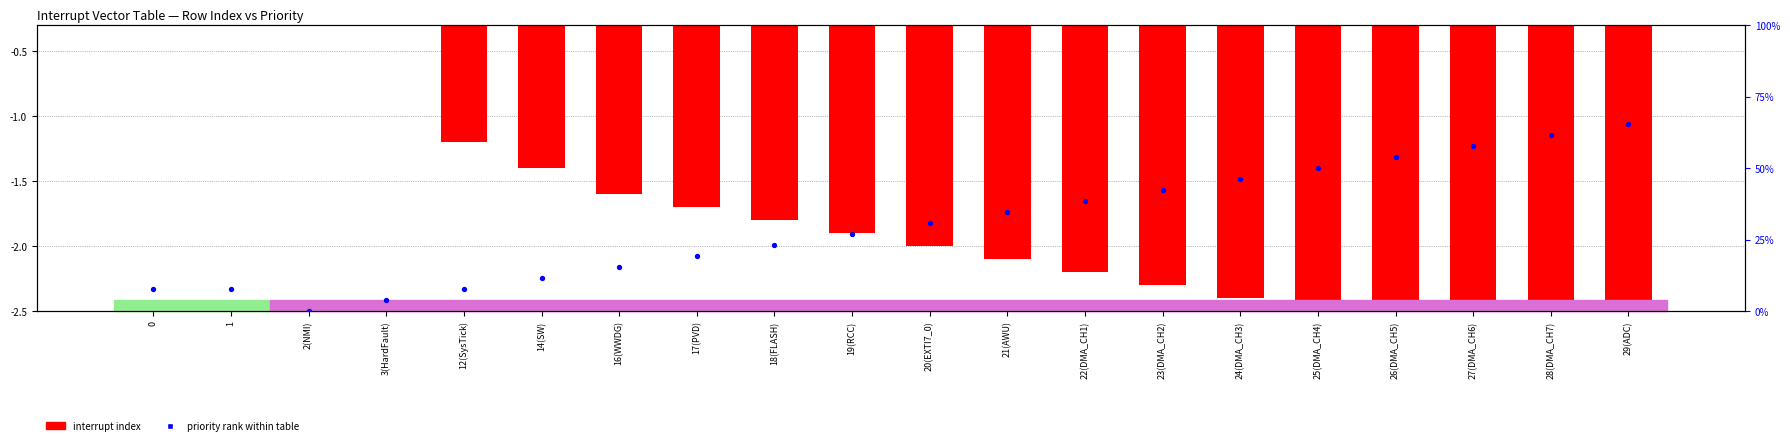

What is the total value across all series at 29(ADC)?

62.5